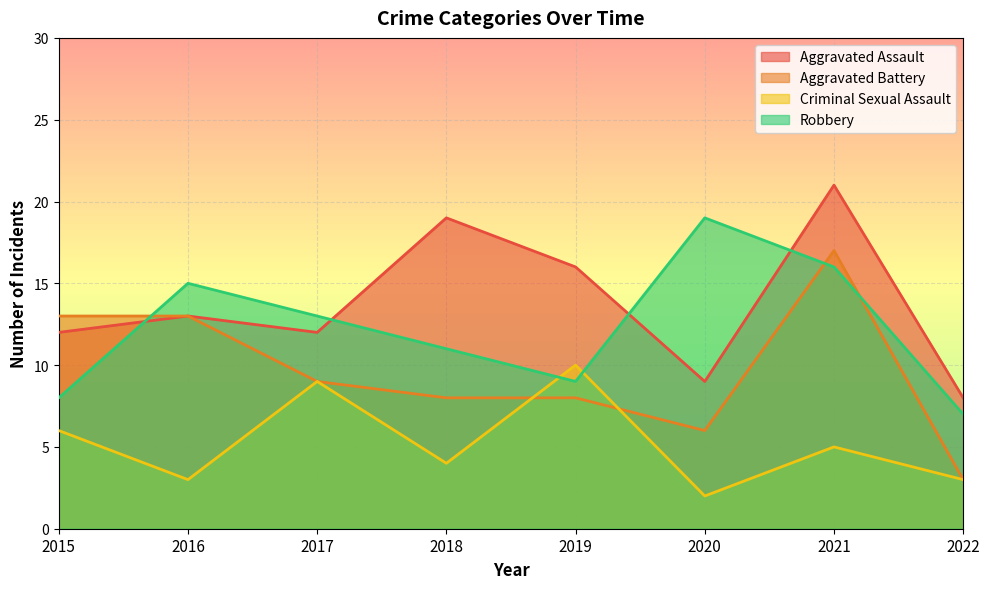

Count the number of data series in this chart.

4